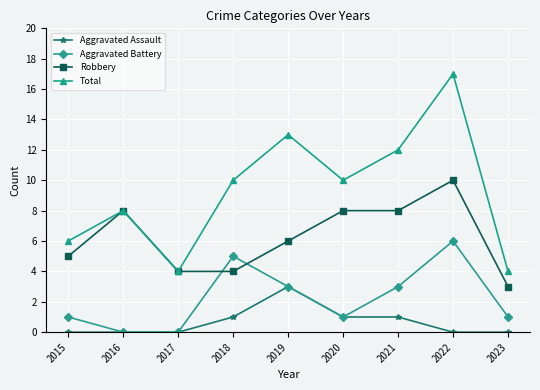

At which category is the sum across all series the highest?

2022